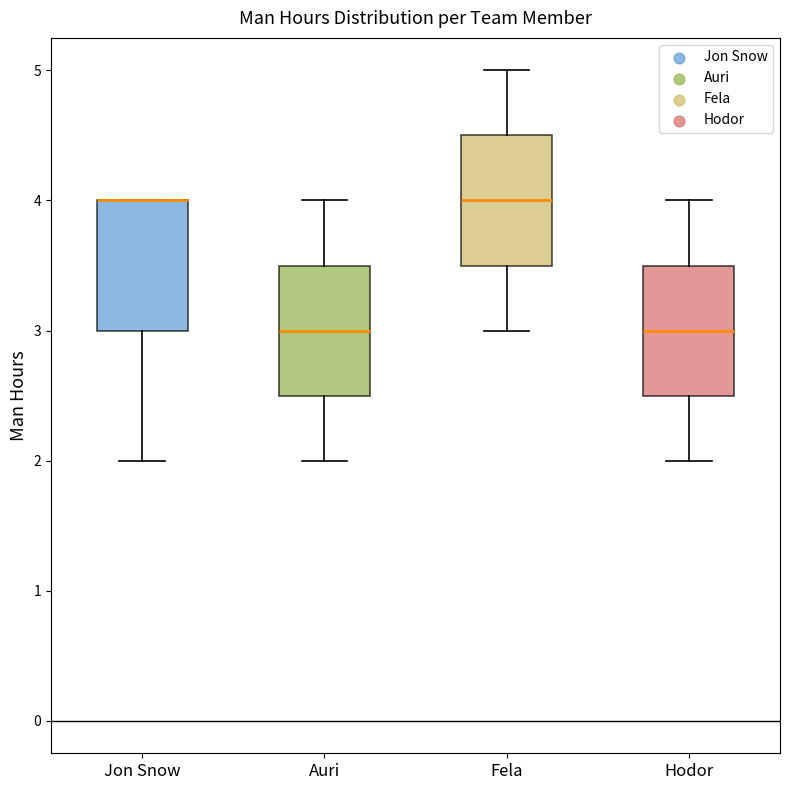

Where does the upper whisker of the box for Fela end on the y-axis? The values are not printed on the chart, so give them approximately, as read against the axis.

5.0